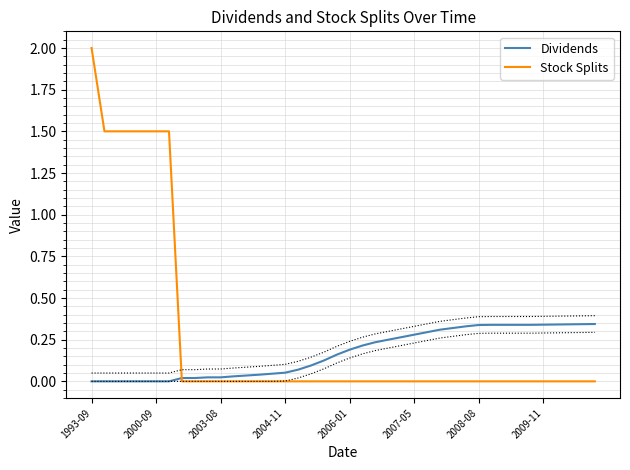

Read the Dividends value at 2004-11.

0.1